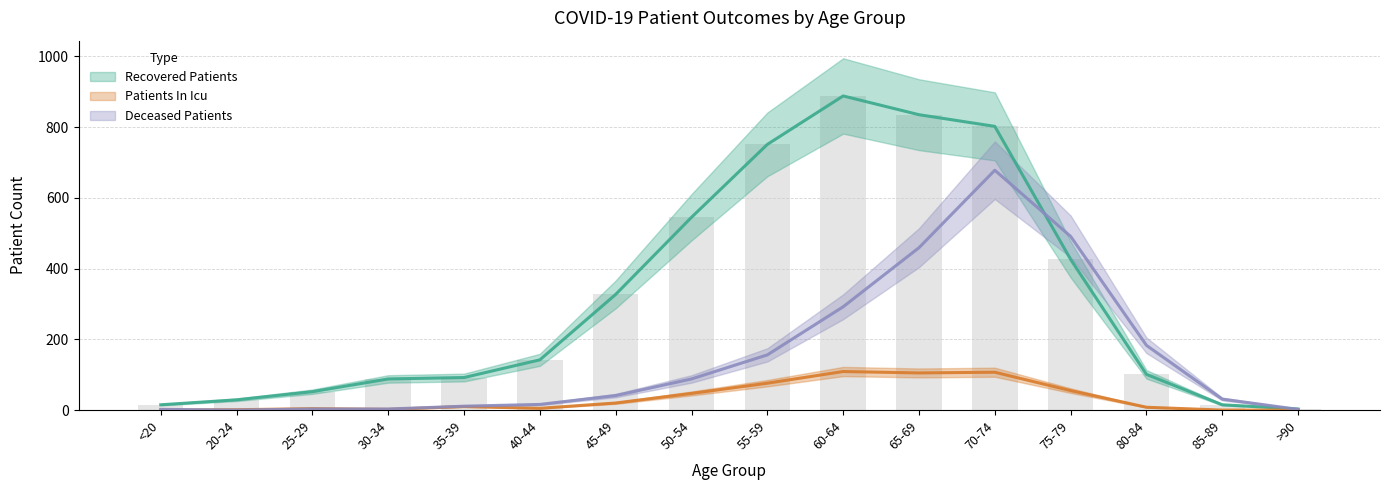

Which series has the largest total across all categories?

recovered_patients